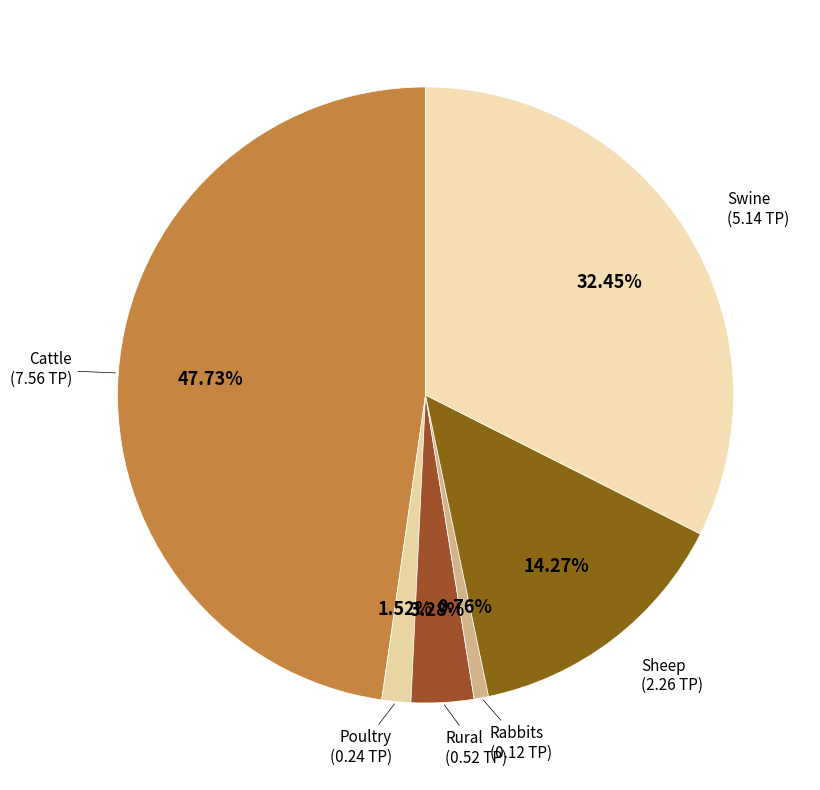

How many segments does this pie chart have?

6